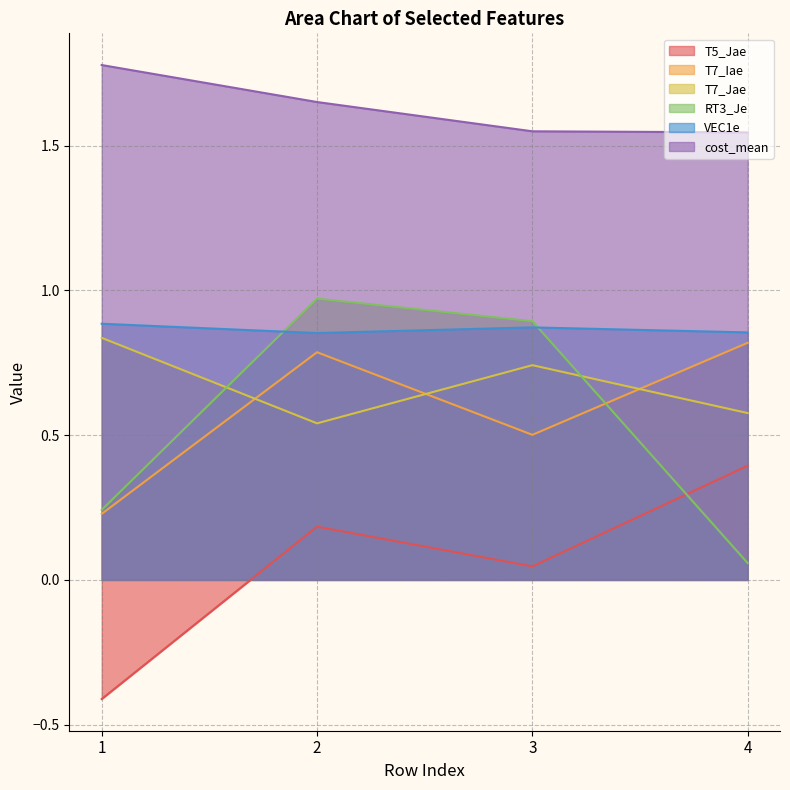

True or false: T7_Jae and VEC1e cross at least once.

False